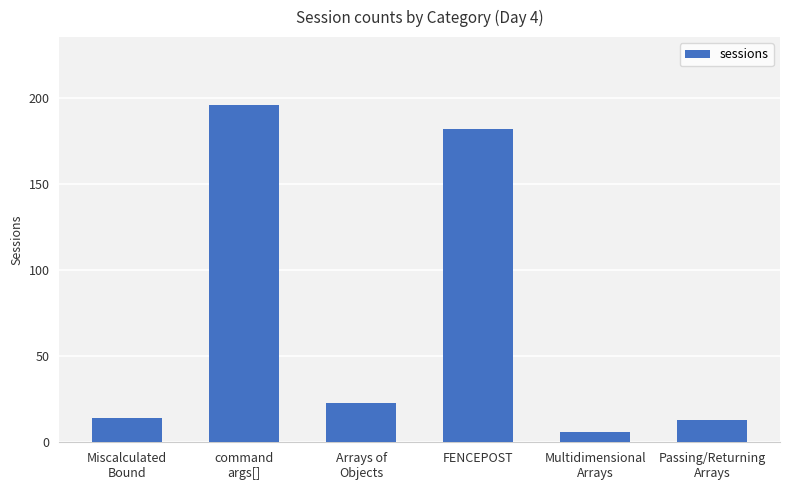

What is the change in value from Miscalculated
Bound to Multidimensional
Arrays?

-8